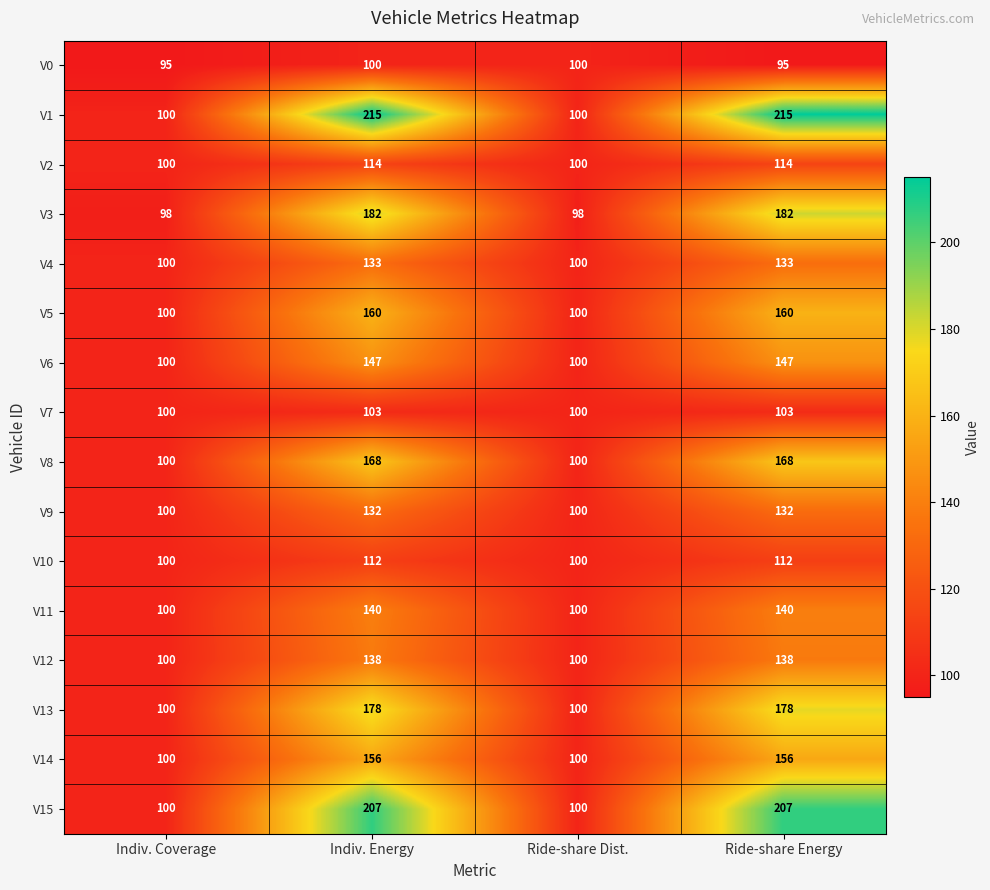

Which series has the largest total across all categories?

V1